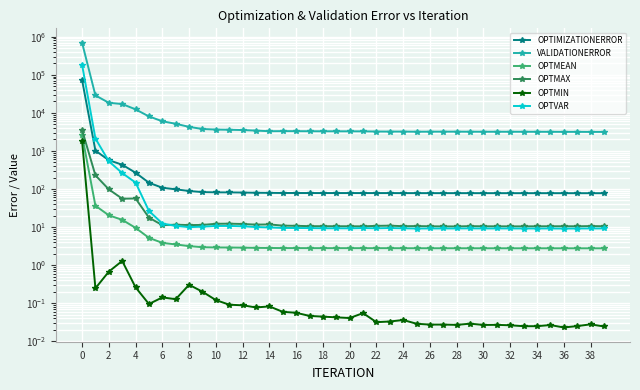

In OPTMIN, how many points are lower than both neighbors (excluding endpoints)?

11